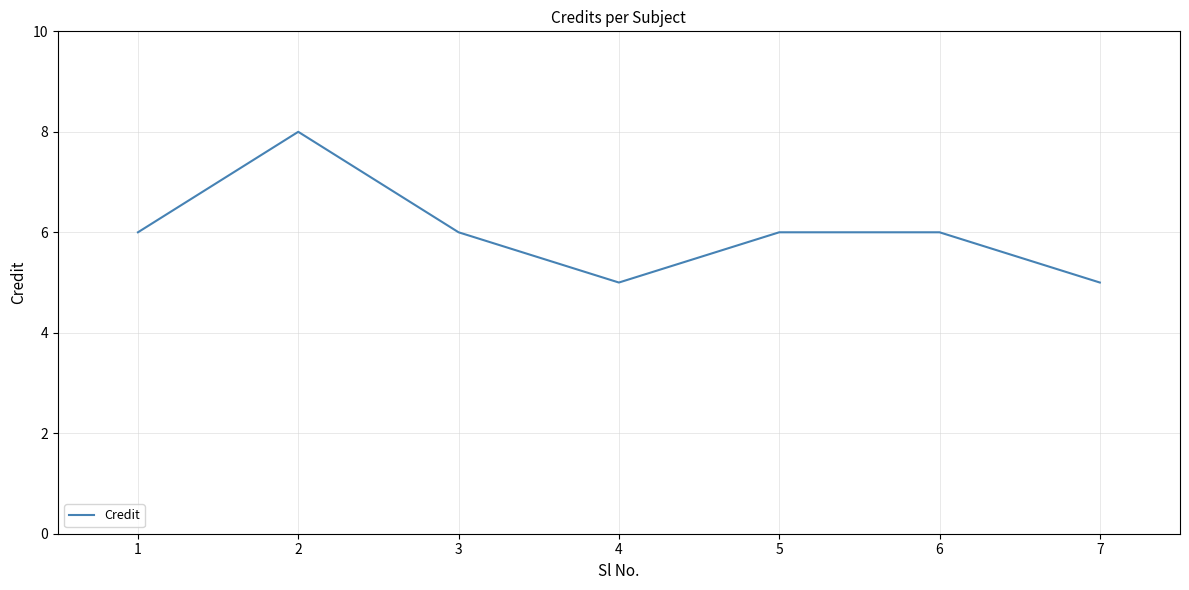

True or false: the data shows 9 at 5.

False